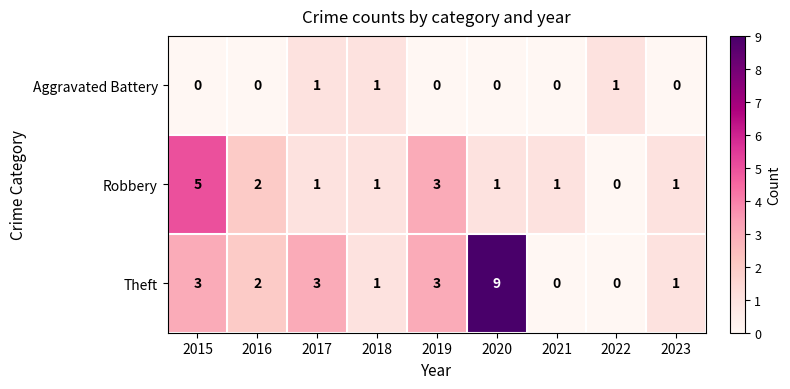

How many categories are shown in the chart?

9